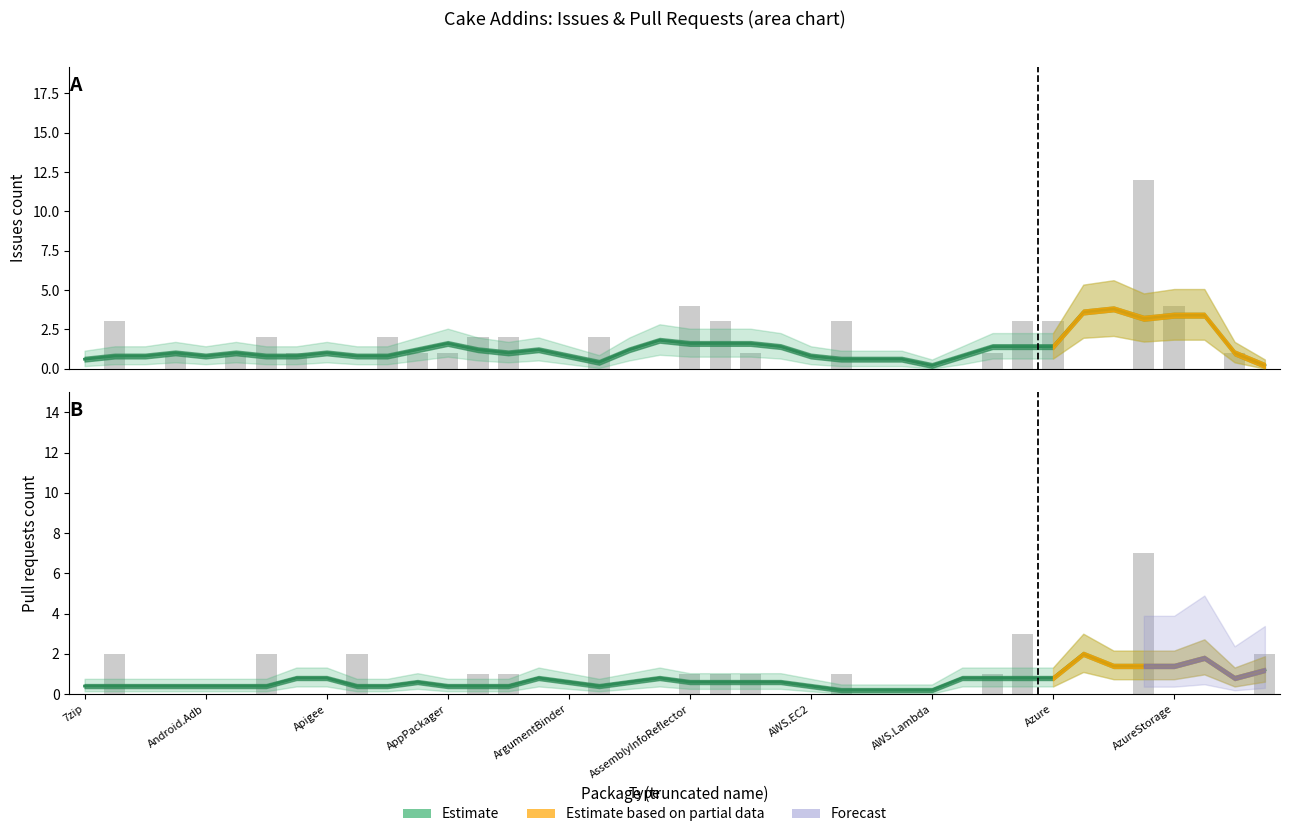

Which series has the largest total across all categories?

Issues count